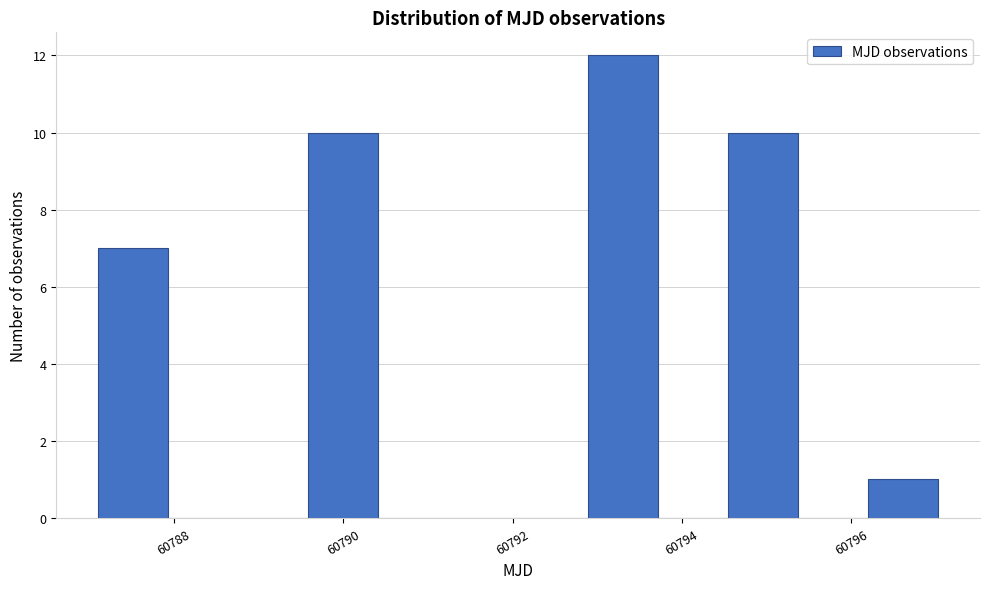

Which range on the x-axis has the tallest bar?

60792.8 to 60793.8